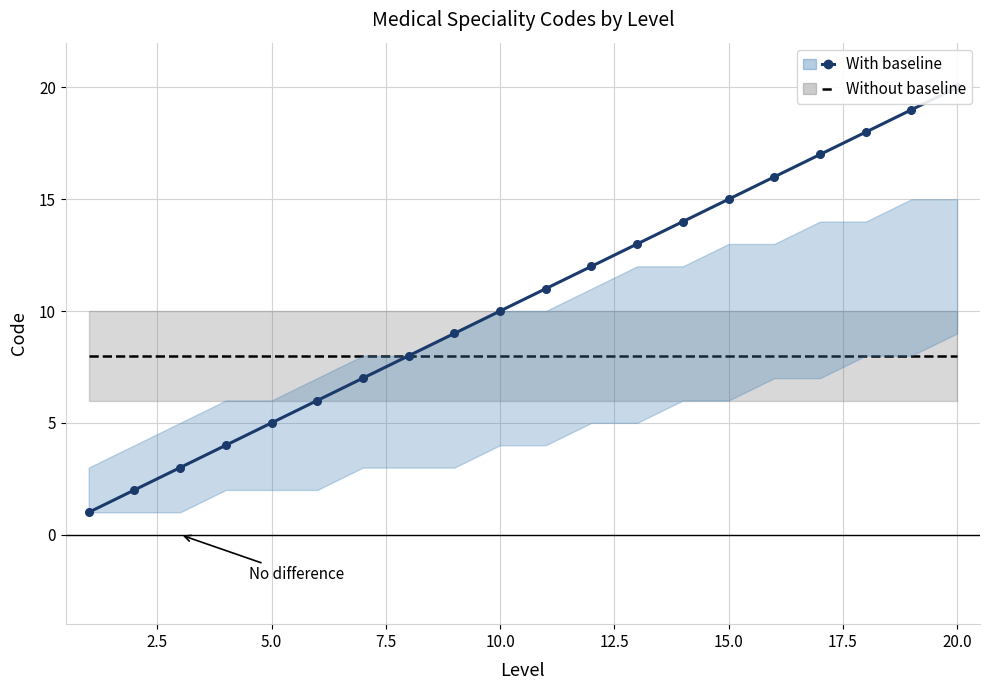

Is it true that With baseline equals 5 at 20.0?

False